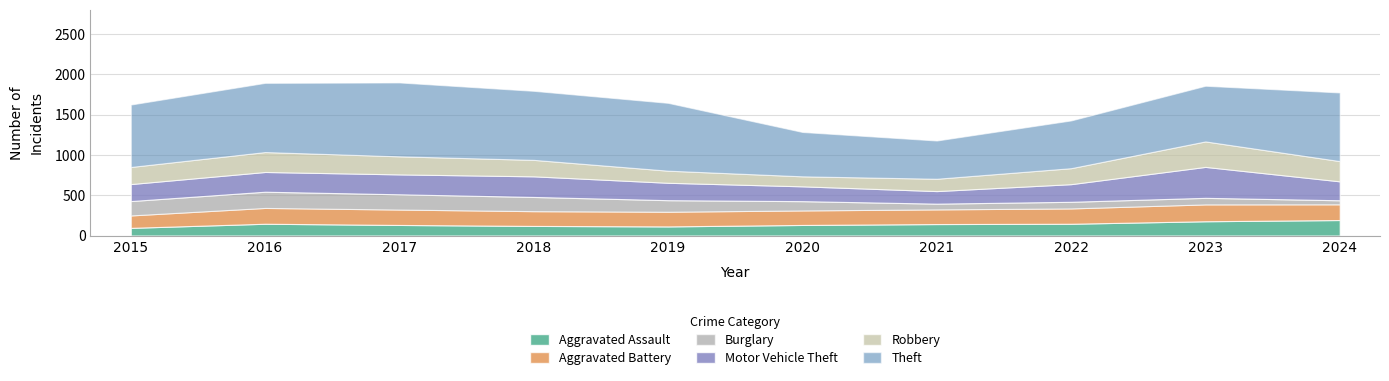

True or false: Aggravated Battery and Theft cross at least once.

False